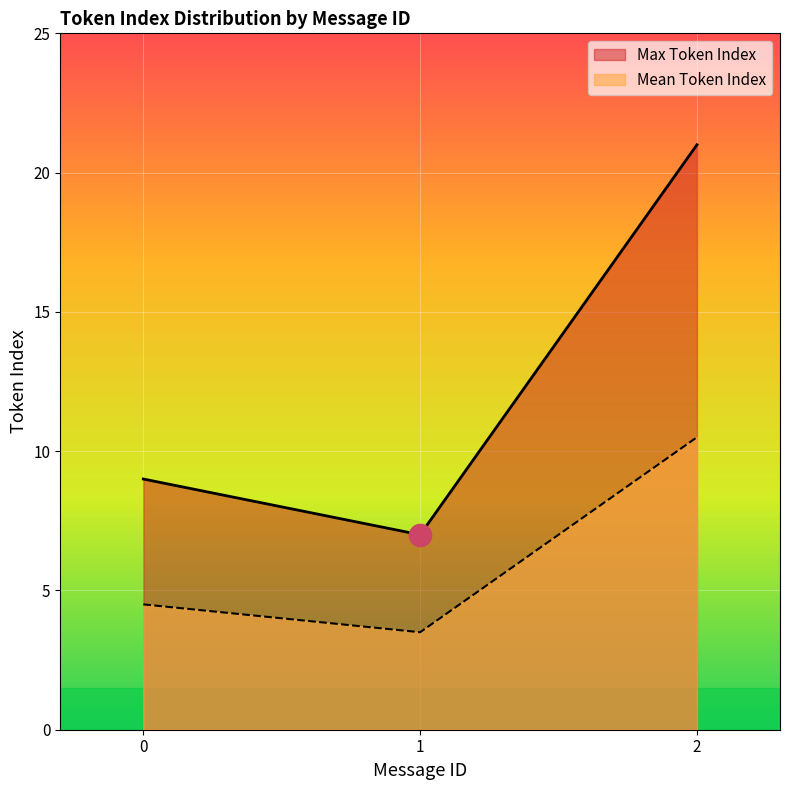

What is the difference between the highest and lowest values at 1?

3.5